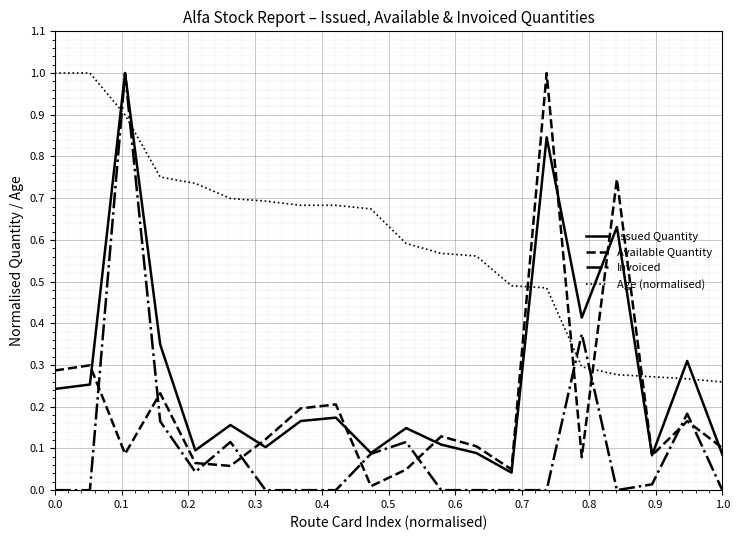

How many series are shown in this chart?

4